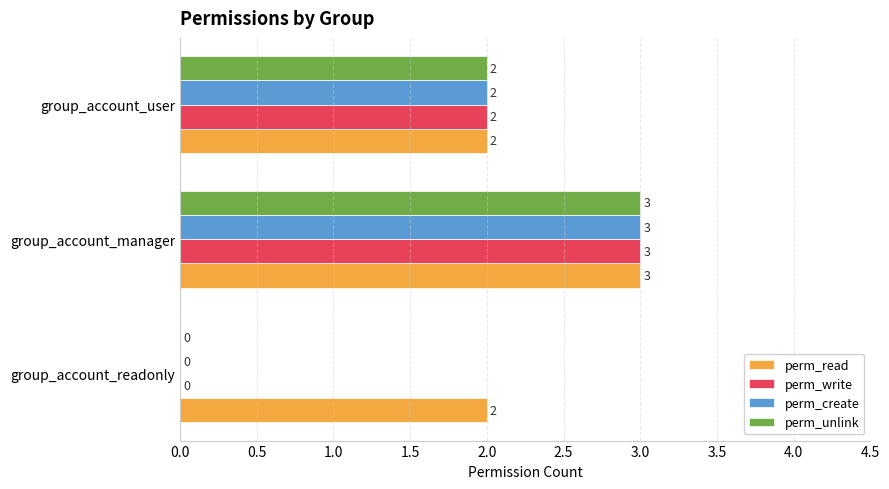

How many distinct data groups are displayed?

4